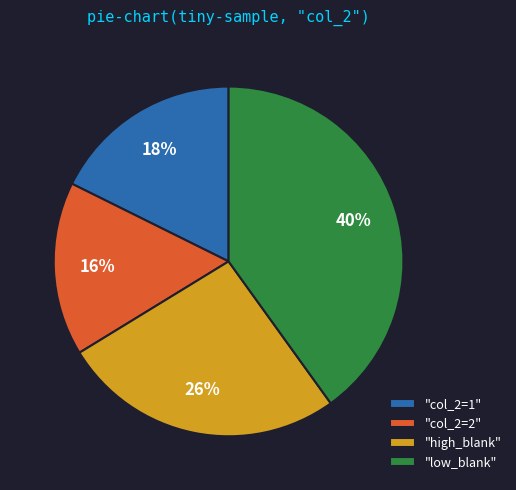

Do "low_blank" and "col_2=2" together represent more than half of the pie?

Yes